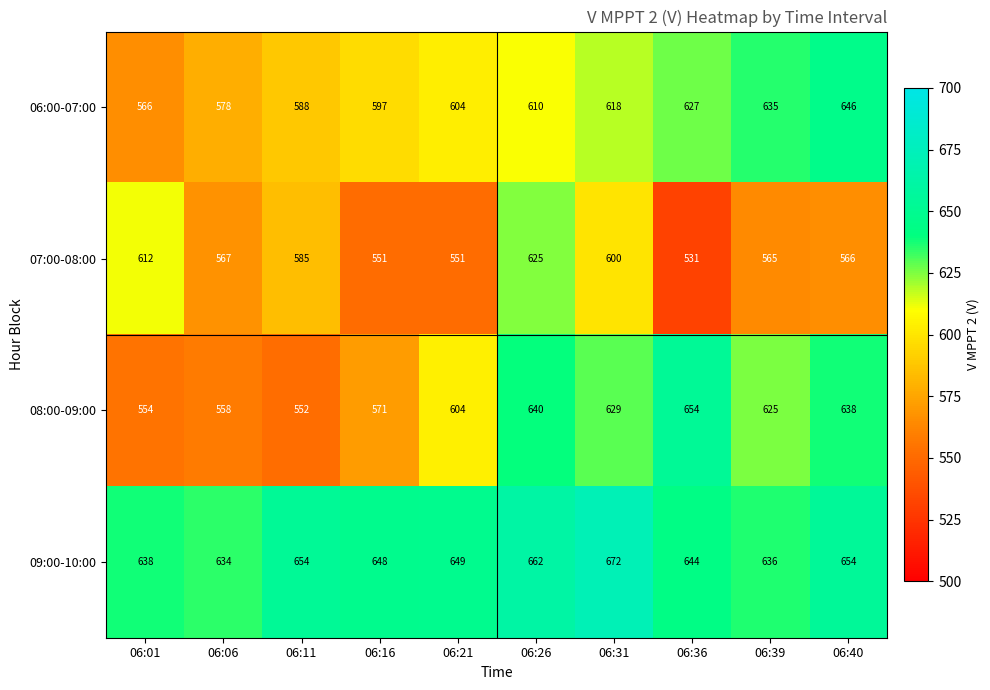

At how many categories does at least one series exceed 622?

10